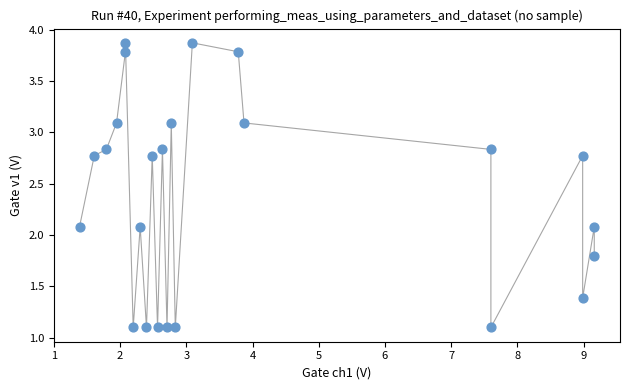

What is the range of X values (max minus min)?

7.8